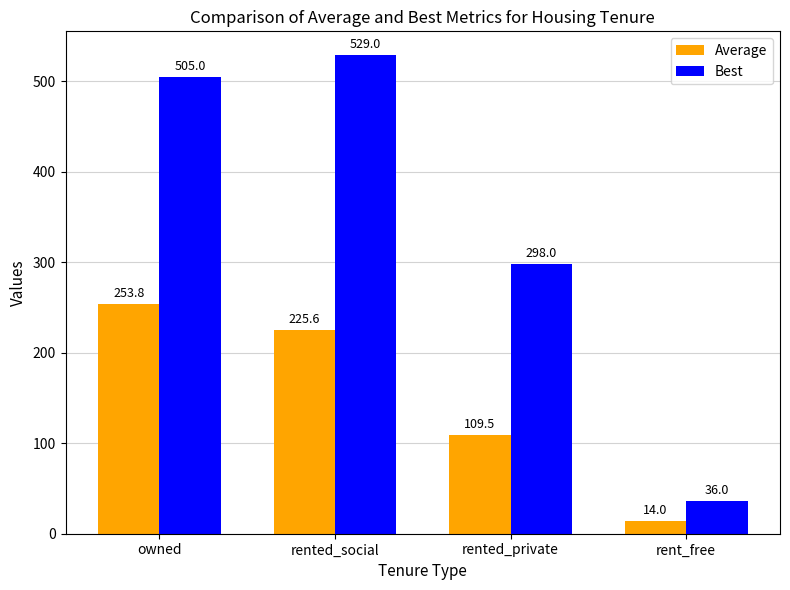

How many data points in Average are less than 225?

2